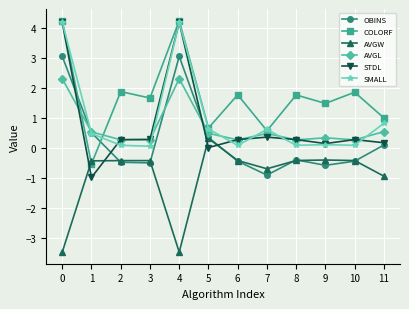

At which category does OBINS reach its first local peak?

4